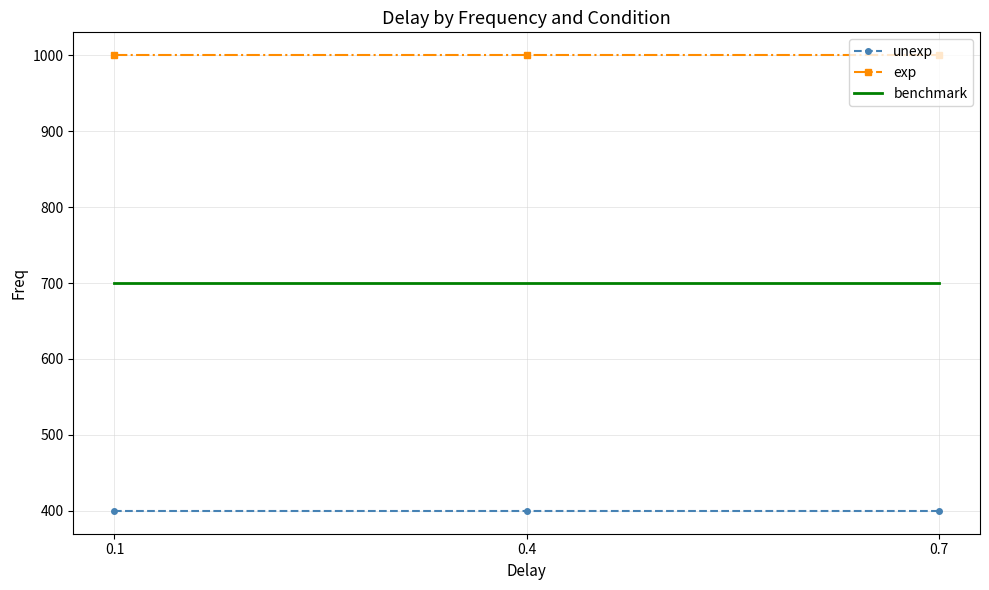

Which series has the largest total across all categories?

exp